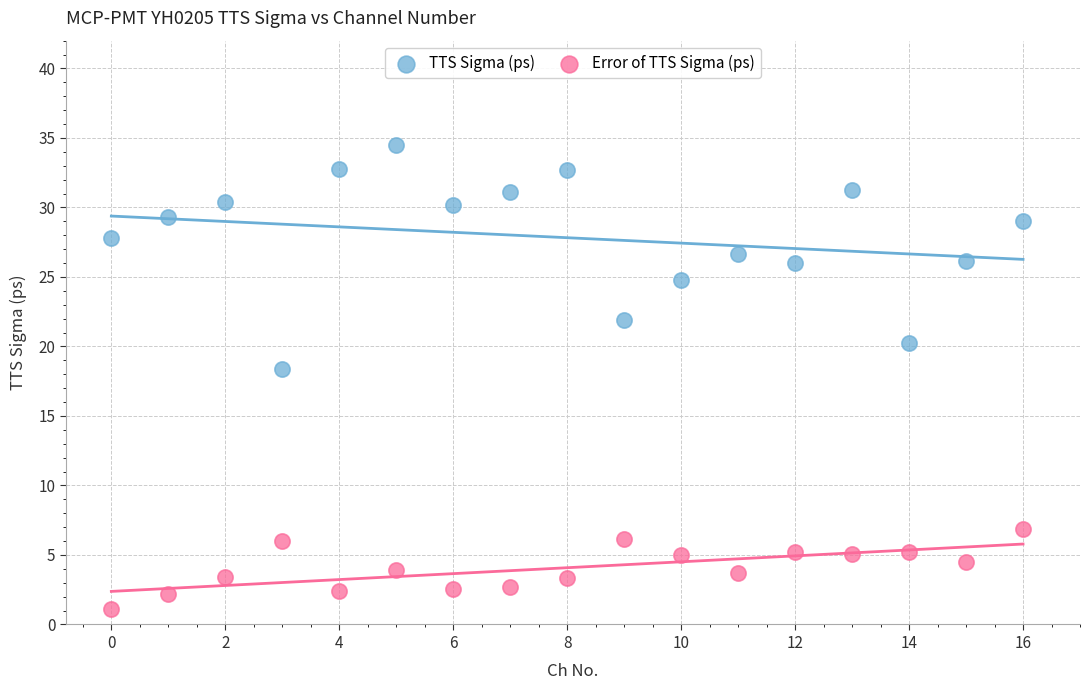

Which series reaches the maximum Y coordinate?

TTS Sigma (ps)